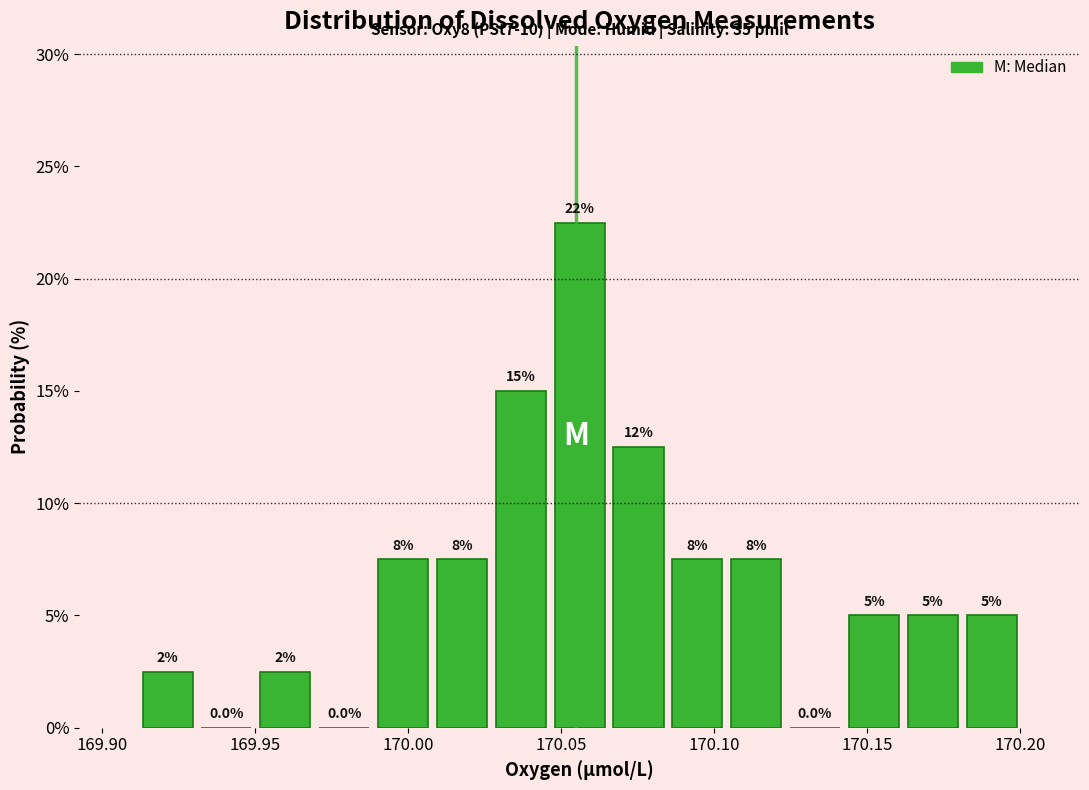

Read against the x-axis, roughly where is the centre of the tallest bar?

170.055